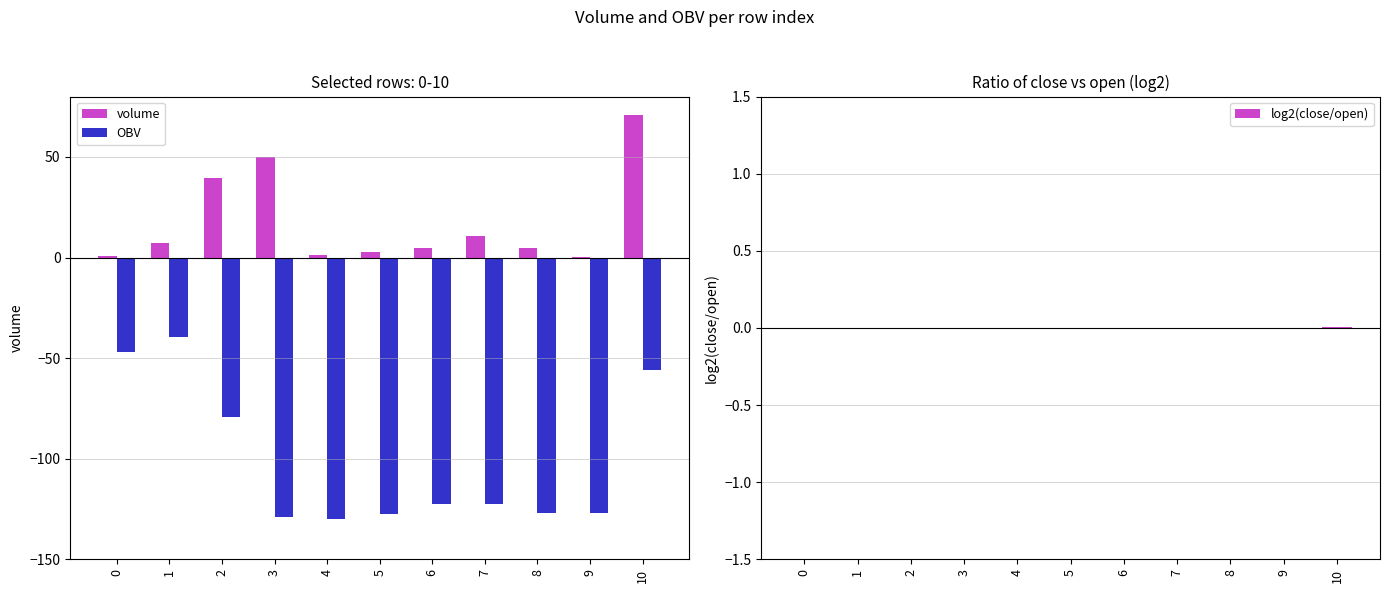

The log2(close/open) series shows 0.0 at 8. True or false?

True